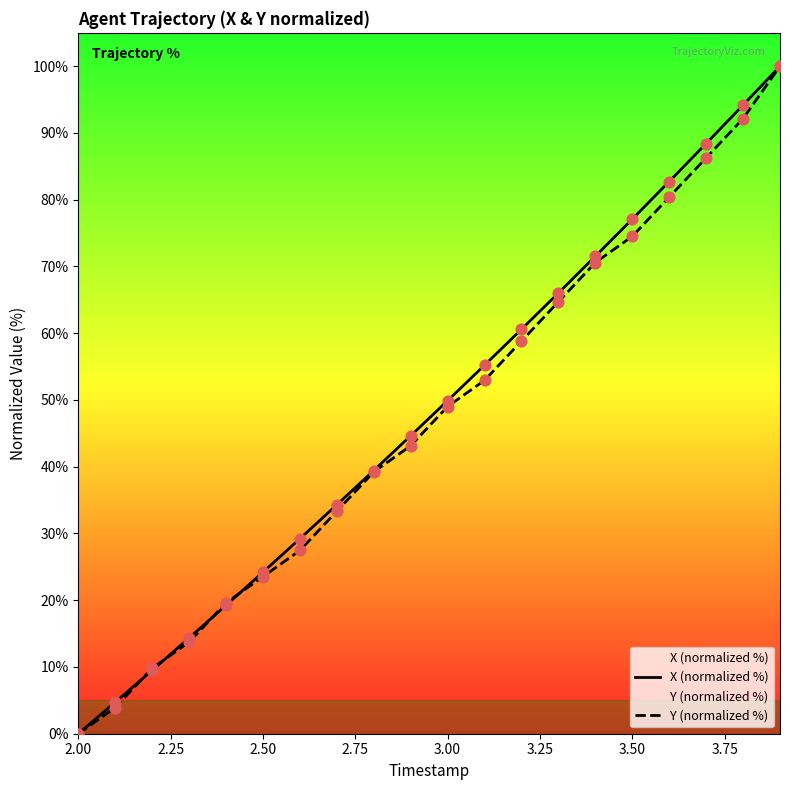

Which series has the largest total across all categories?

X (normalized %)